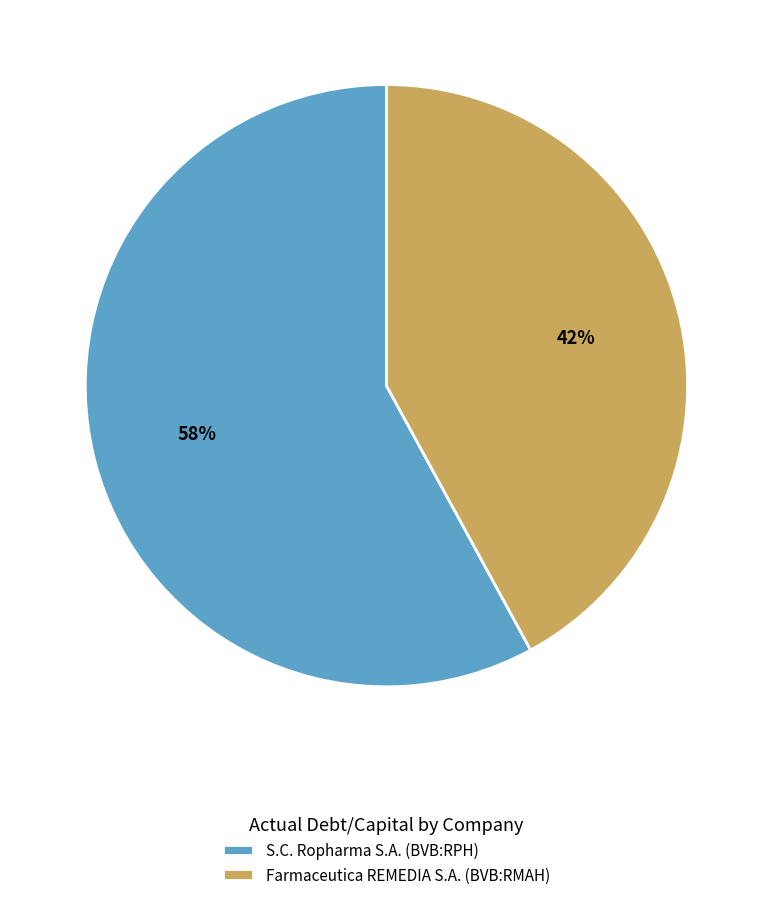

To the nearest percent, what percentage of the pie is S.C. Ropharma S.A. (BVB:RPH)?

58%